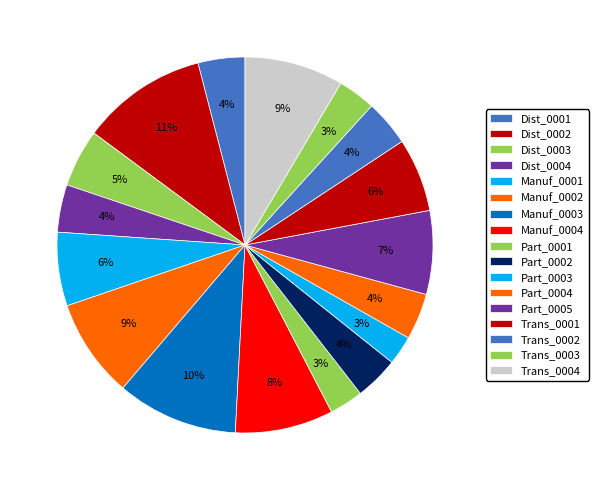

How many slices are in this pie chart?

17